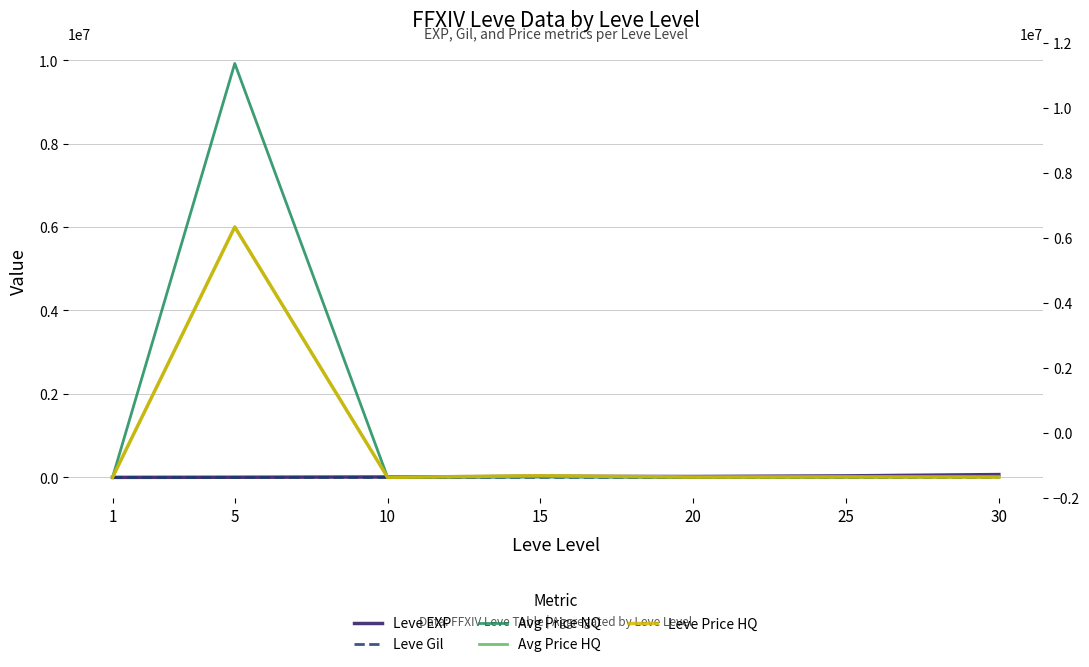

Is it true that Avg Price HQ equals 2686.7 at 30?

False